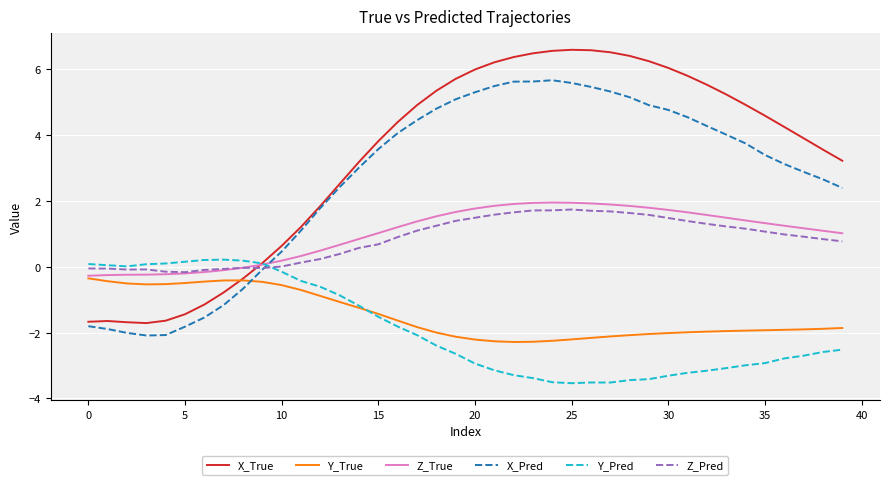

How many intersections are there between Y_Pred and X_True?

1